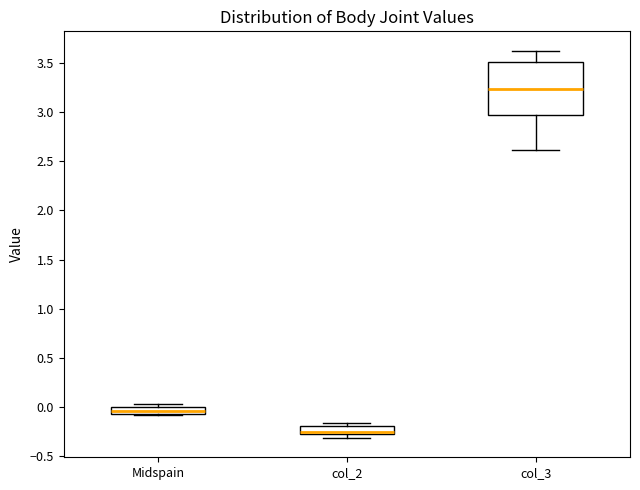

Where is the upper edge of the box for col_3 on the y-axis? The values are not printed on the chart, so give them approximately, as read against the axis.

3.50